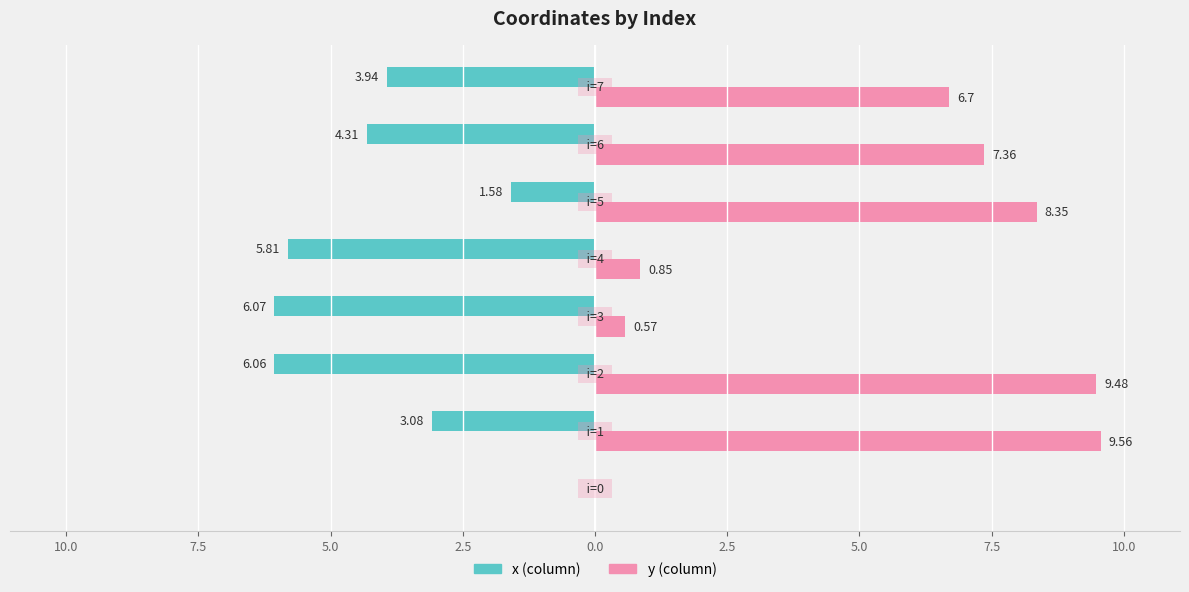

The value of x at 5.0 is -6.1. True or false?

True